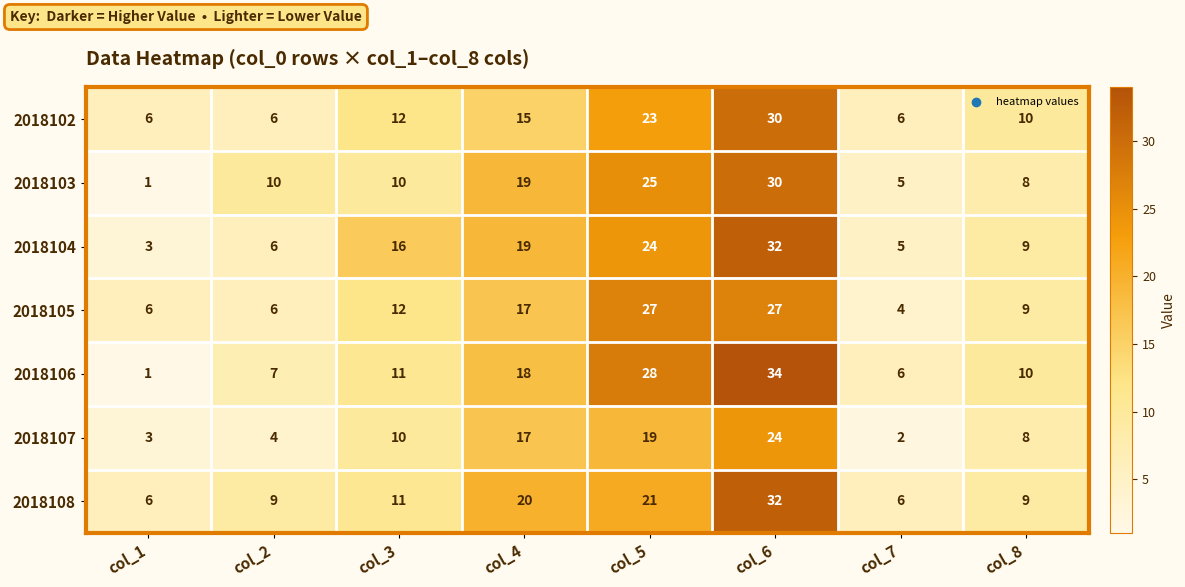

What is the highest value of the 2018106 series?

34